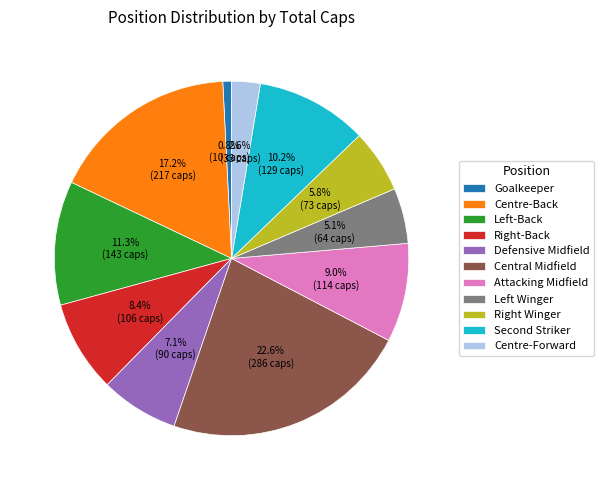

How many slices are in this pie chart?

11